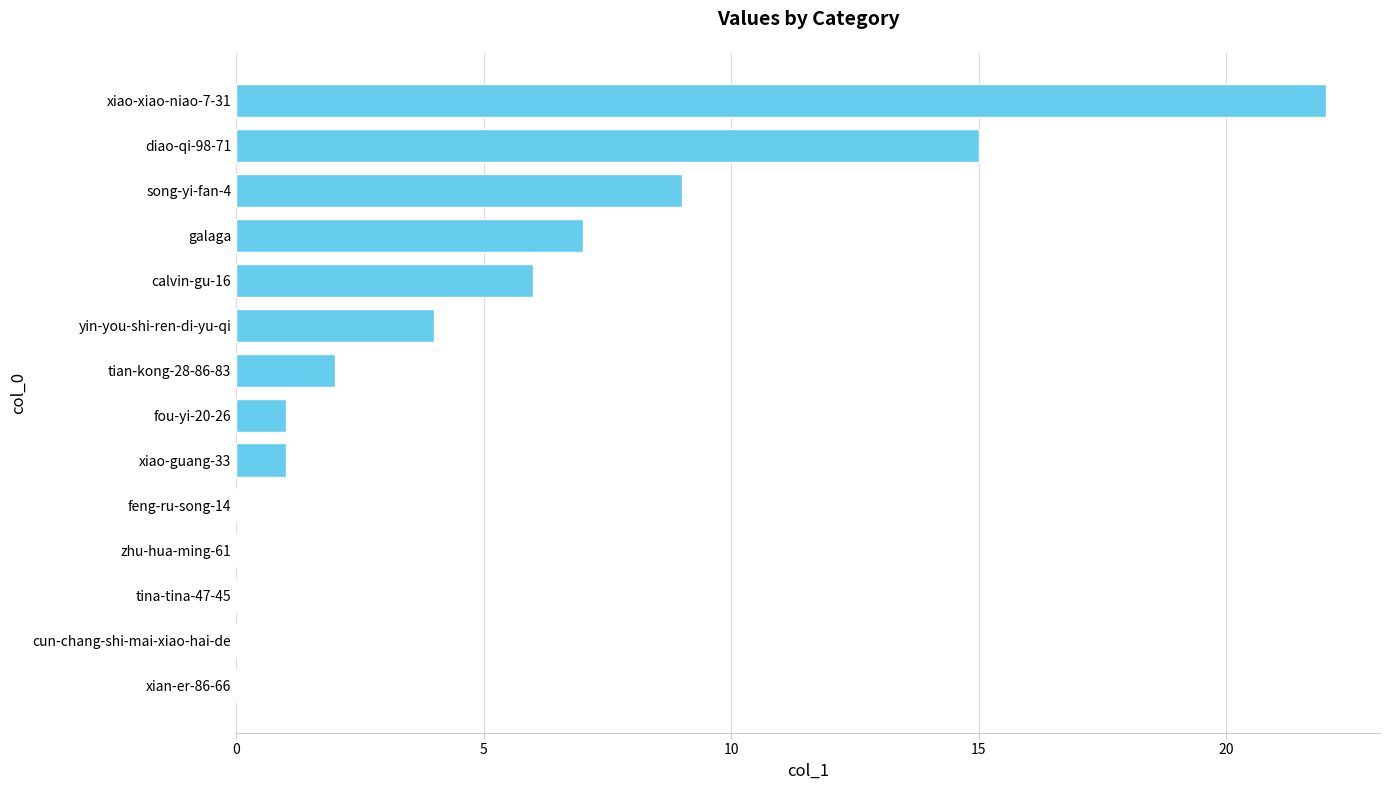

How many distinct data groups are displayed?

1